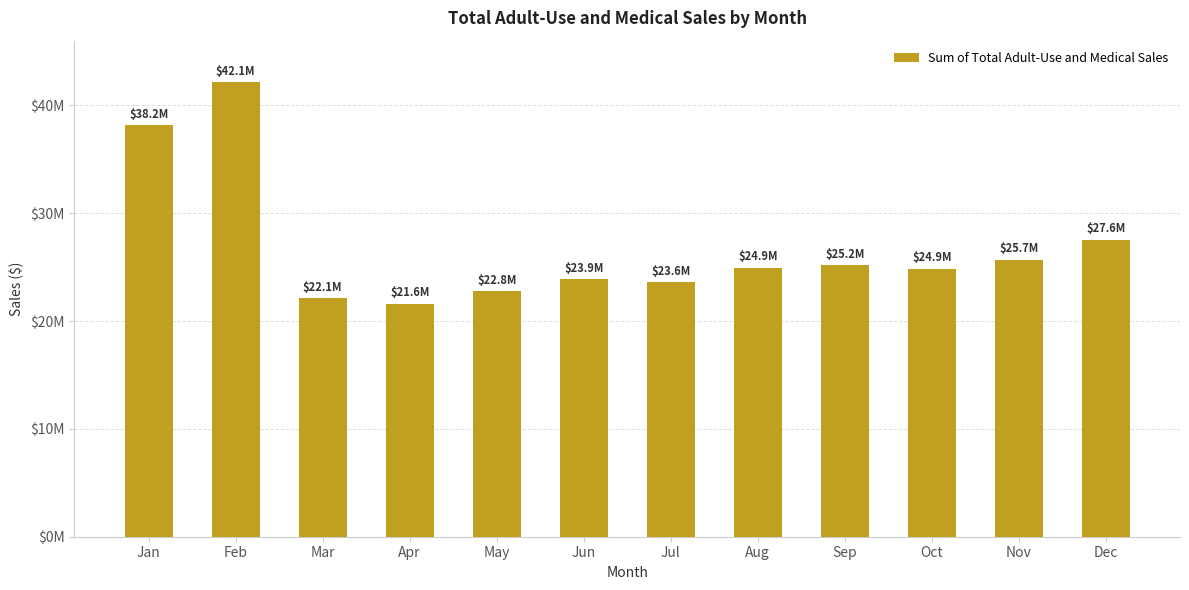

Reading left to right, what are all the values shown in this chart?

38163851.3	42143142.1	22139154.9	21626988.0	22774710.1	23906584.3	23627729.2	24938672.5	25203768.4	24865870.5	25689805.7	27553286.7